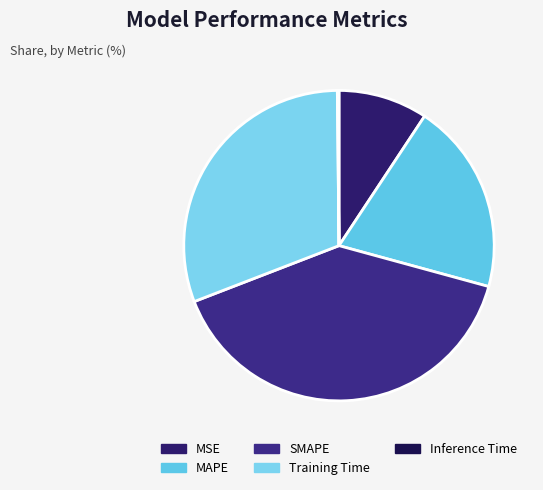

To the nearest percent, what percentage of the pie is MSE?

9%